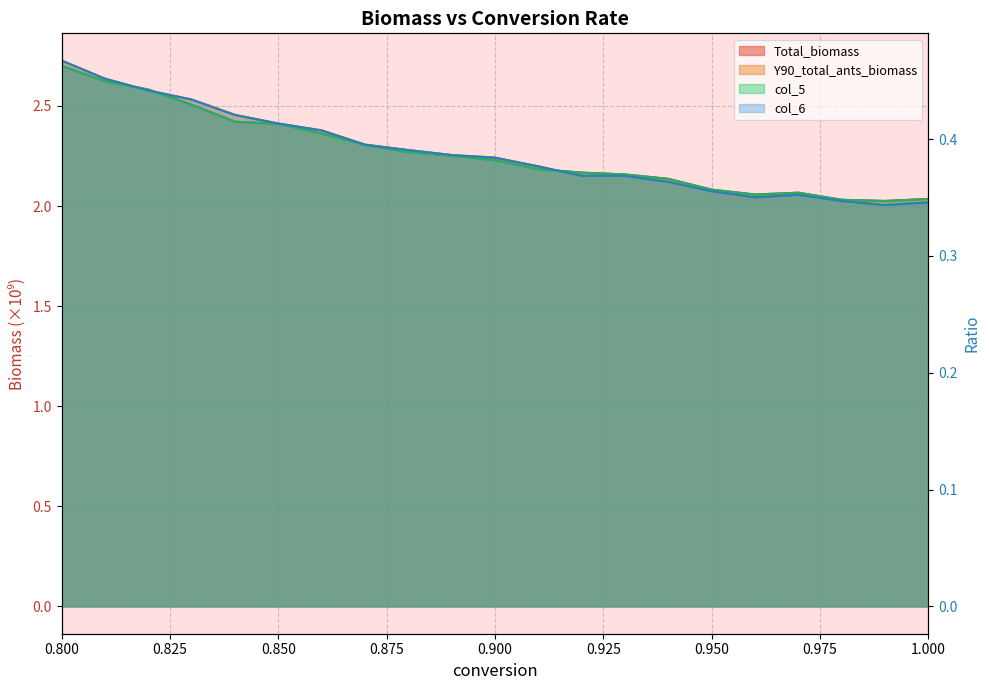

Does the chart display data point markers on the line(s)?

No